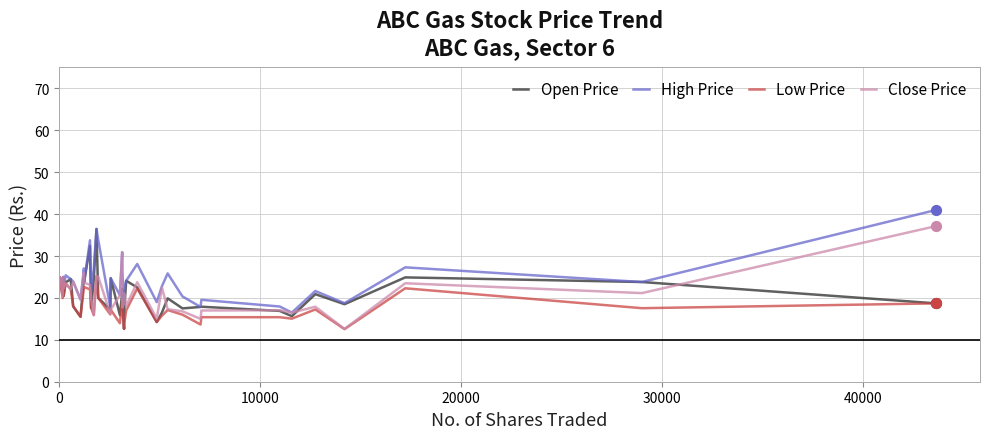

What is the minimum value for Open Price?

12.6